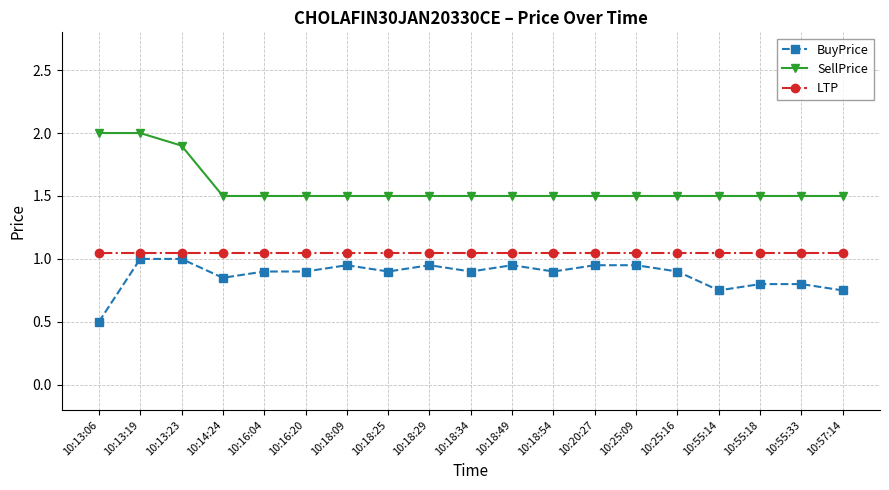

Which series has the largest total across all categories?

SellPrice